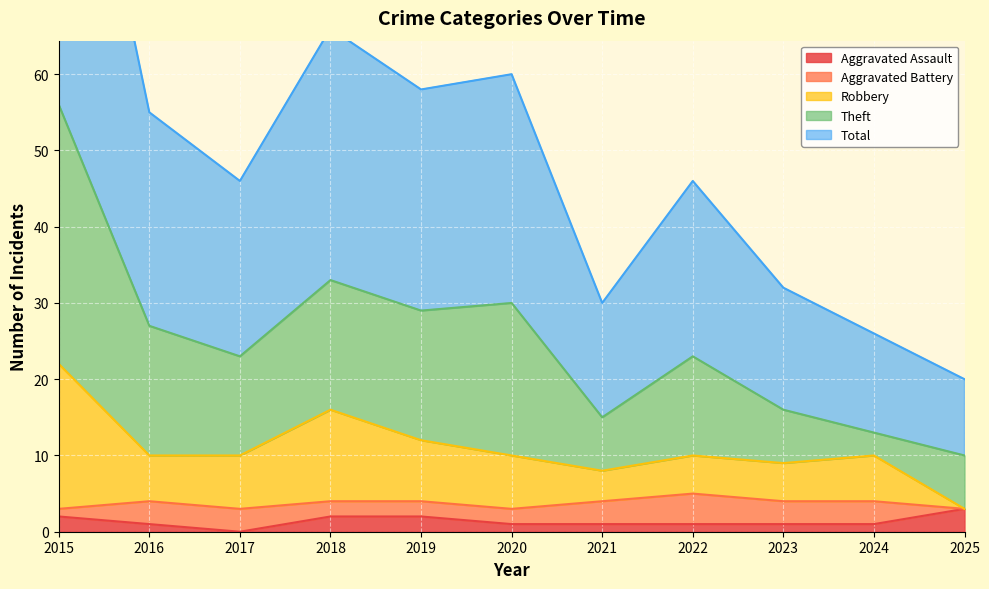

Does the chart display data point markers on the line(s)?

No